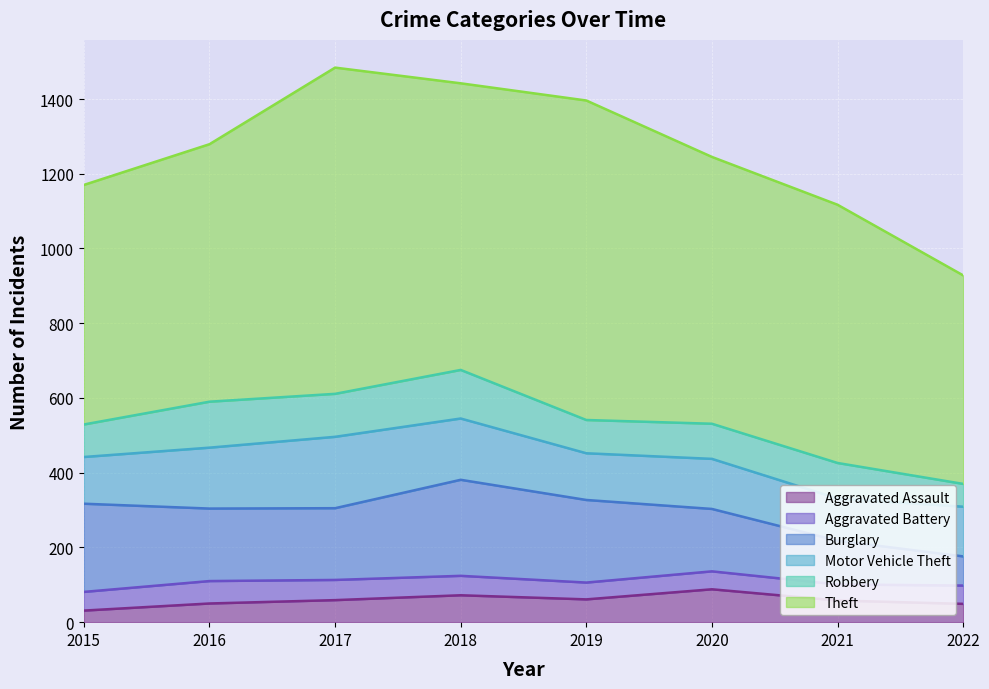

The Aggravated Battery series shows 54 at 2017. True or false?

True